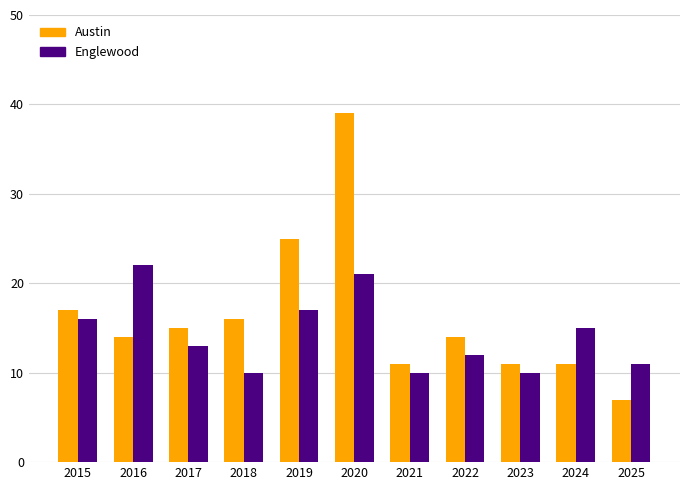

What is the total value across all series at 2020?

60